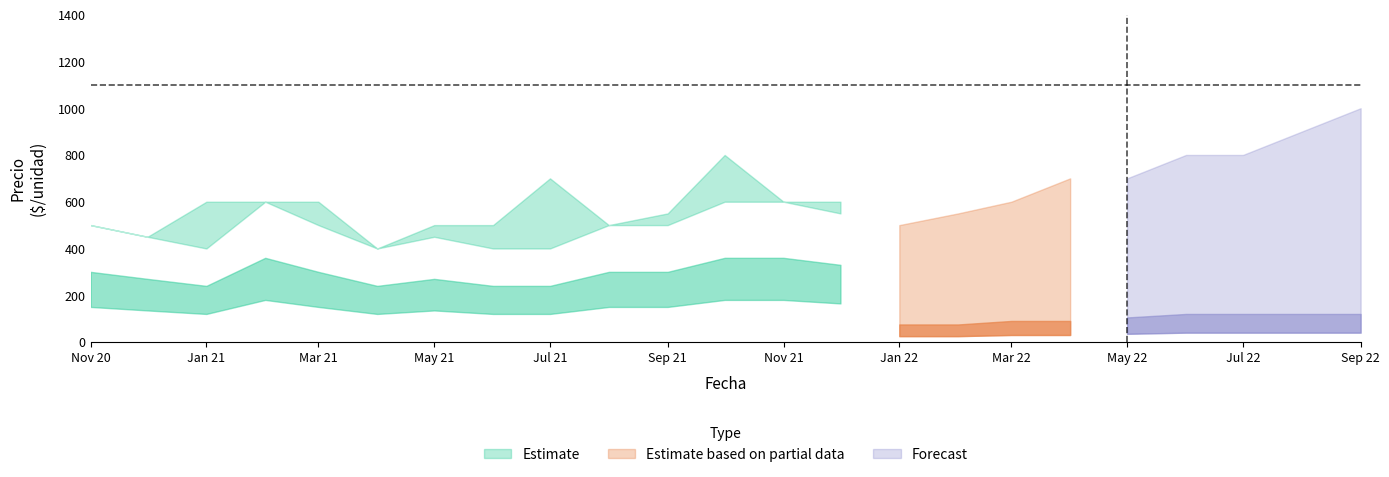

What is the value of the Precio máximo point at the 16th from the left?

550